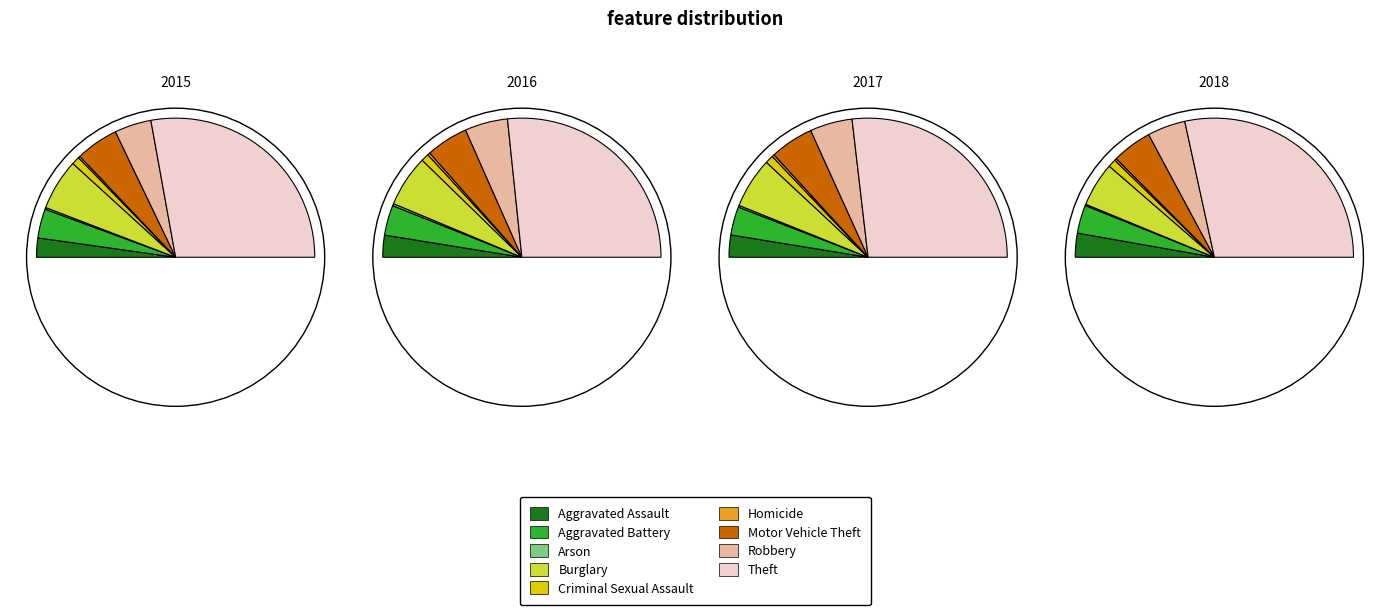

What is the majority slice?

Theft